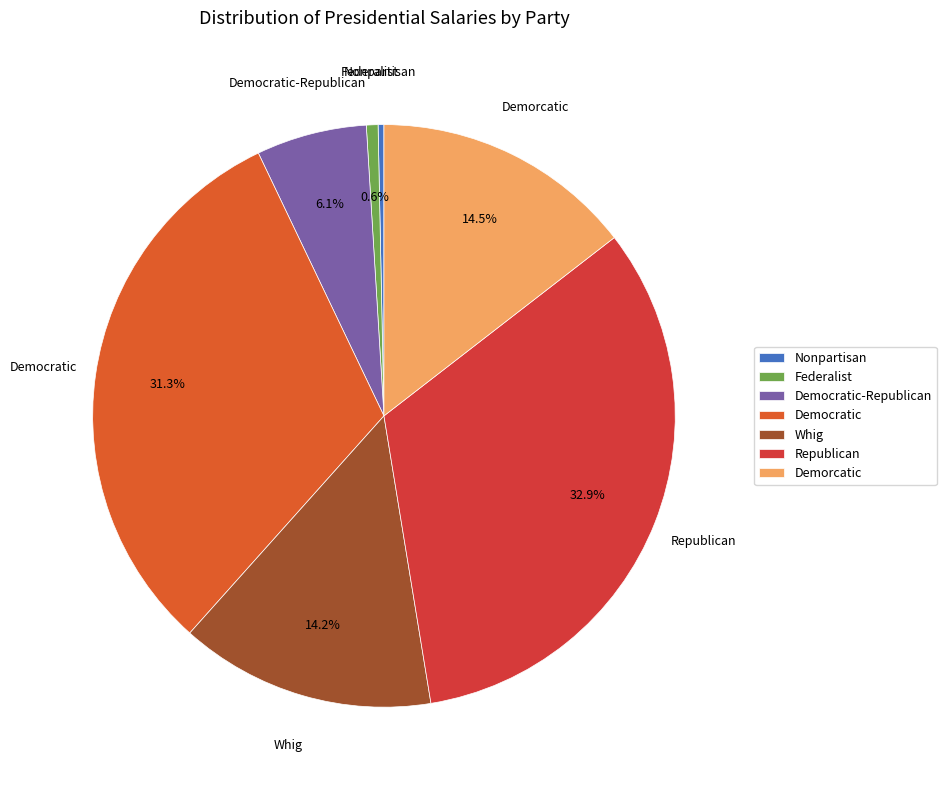

Count the number of slices in the pie.

7